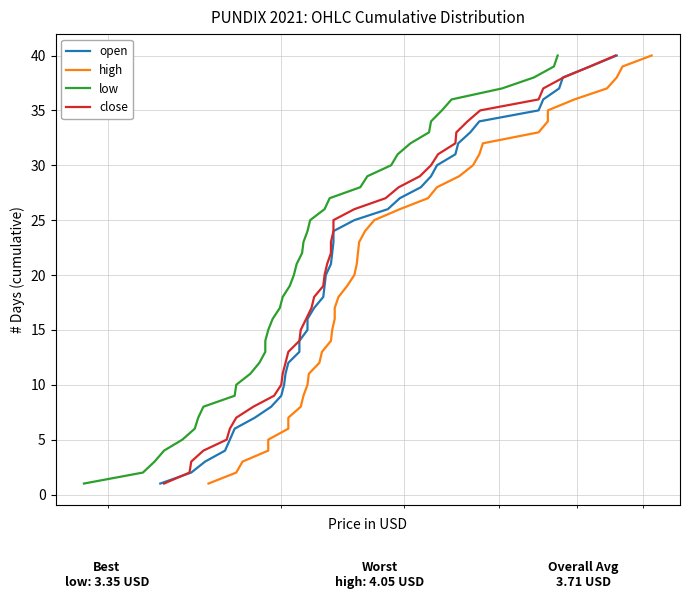

Is it true that high equals 36 at 19?

False